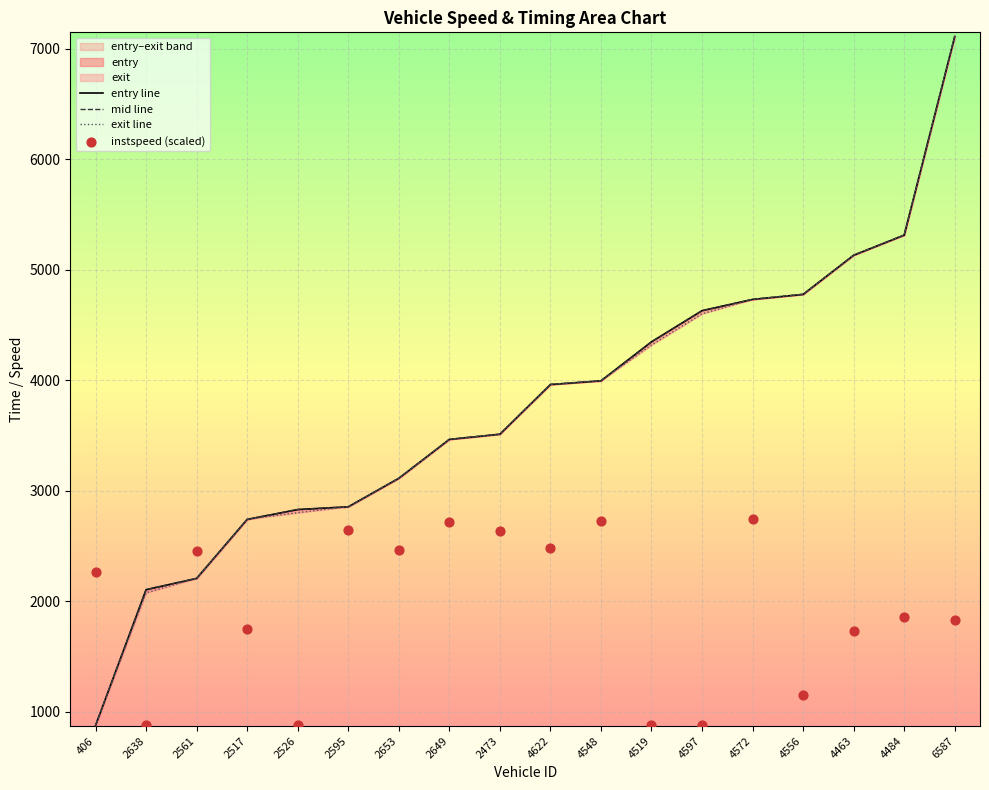

Which series has the widest spread of Y values?

exit line